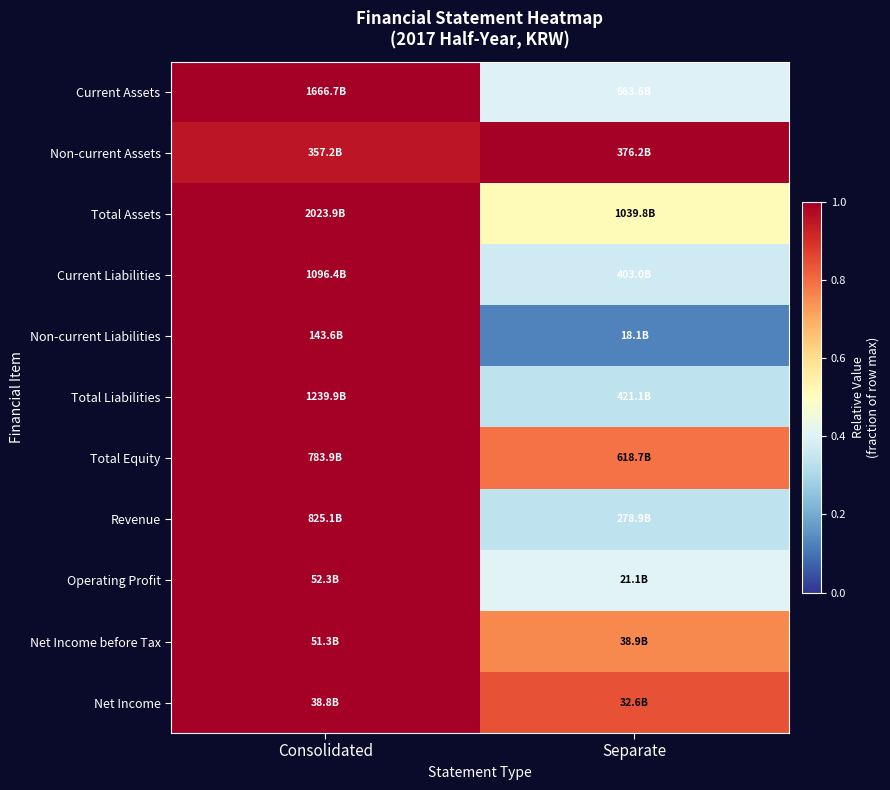

Reading right to left, list all the values displayed in this chart.

Current Assets: Separate=0.4	Consolidated=1.0
Non-current Assets: Separate=1.0	Consolidated=0.9
Total Assets: Separate=0.5	Consolidated=1.0
Current Liabilities: Separate=0.4	Consolidated=1.0
Non-current Liabilities: Separate=0.1	Consolidated=1.0
Total Liabilities: Separate=0.3	Consolidated=1.0
Total Equity: Separate=0.8	Consolidated=1.0
Revenue: Separate=0.3	Consolidated=1.0
Operating Profit: Separate=0.4	Consolidated=1.0
Net Income before Tax: Separate=0.8	Consolidated=1.0
Net Income: Separate=0.8	Consolidated=1.0